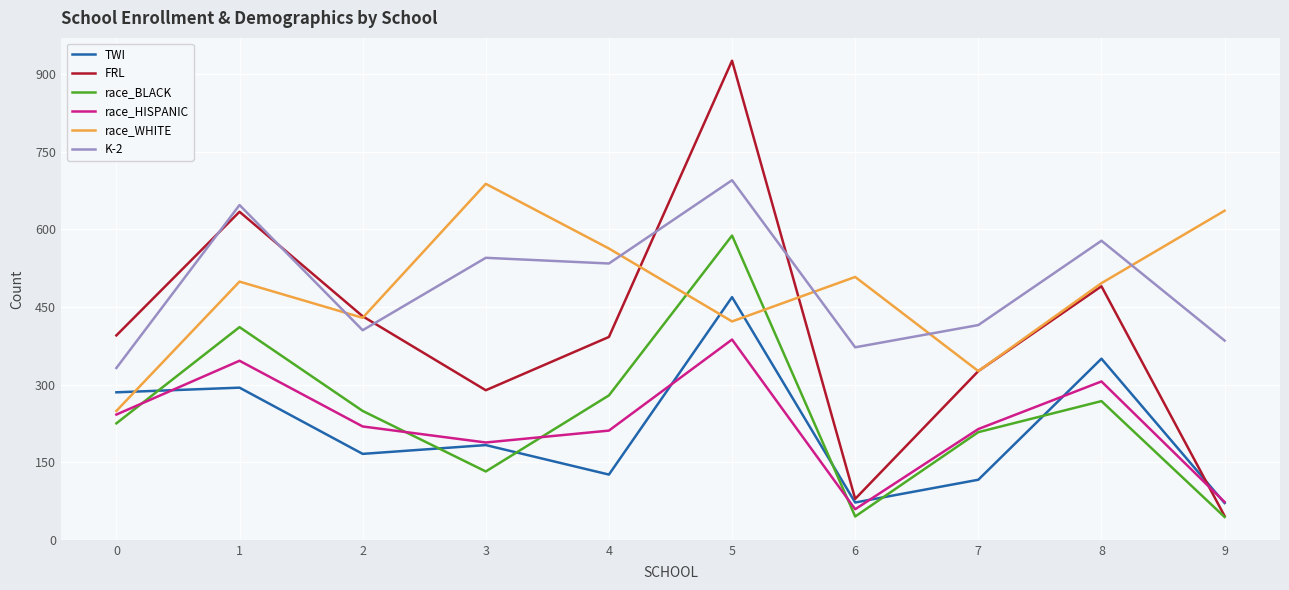

Which series has the widest spread of values?

FRL